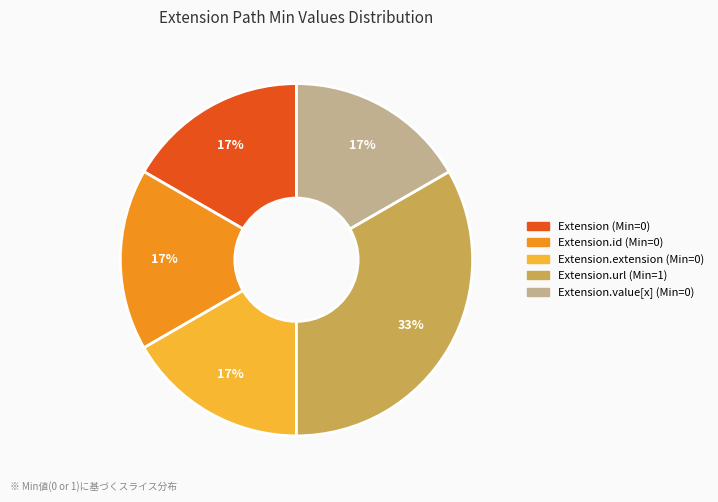

To the nearest percent, what is the average slice percentage?

20%